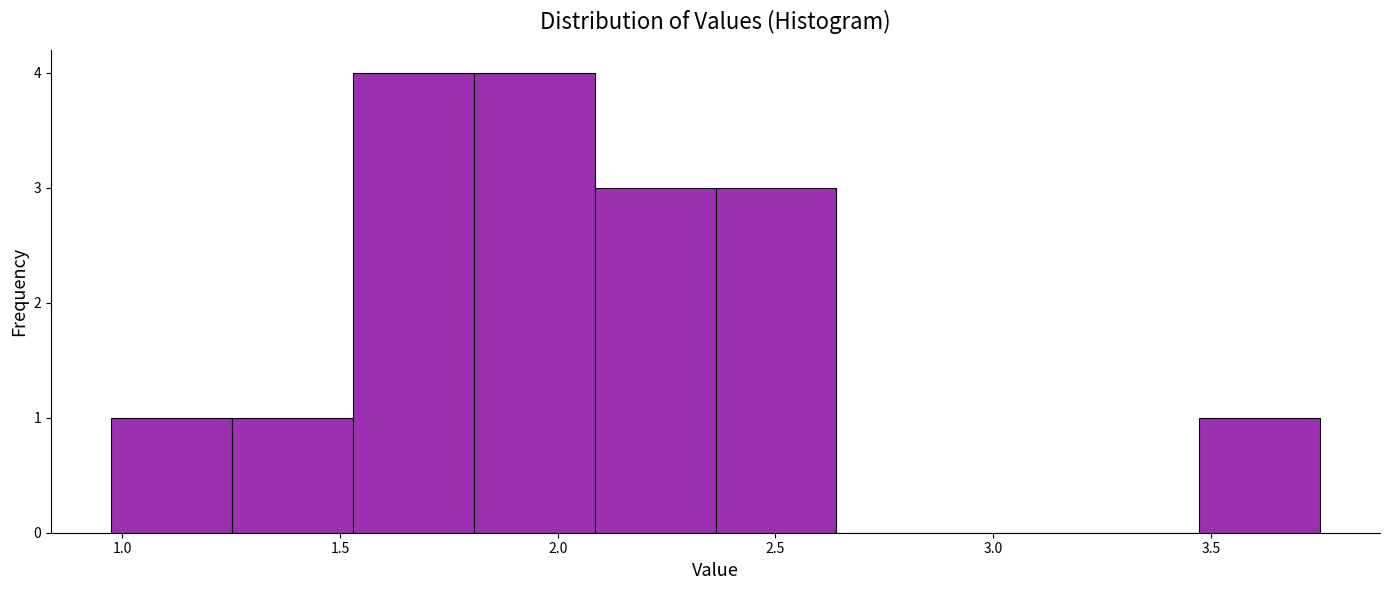

Reading left to right, list every bar in this chart as the range it spans on the x-axis followed by its height. Neither the bar edges nor the heights are printed on the chart, so give them approximately, as read against the axes.

1.00 to 1.25: 1
1.25 to 1.55: 1
1.55 to 1.80: 4
1.80 to 2.10: 4
2.10 to 2.35: 3
2.35 to 2.65: 3
2.65 to 2.90: 0
2.90 to 3.20: 0
3.20 to 3.45: 0
3.45 to 3.75: 1